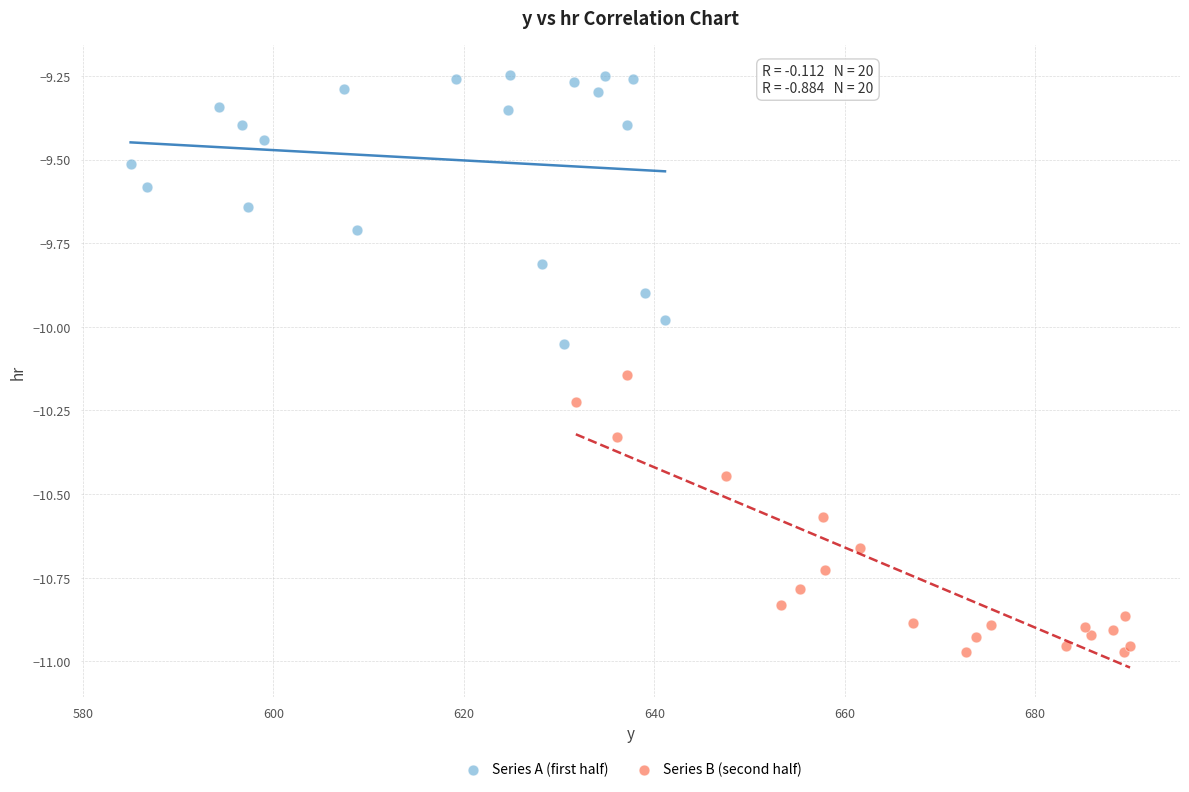

Which series reaches the minimum Y coordinate?

Series B (second half)